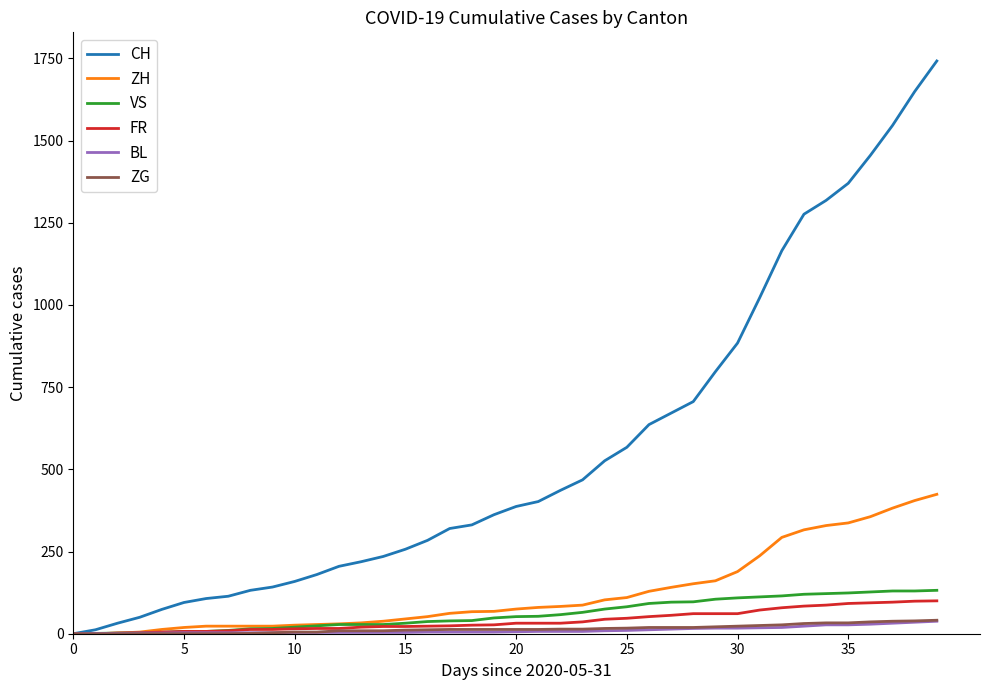

What are all the series names shown in the legend?

CH, ZH, VS, FR, BL, ZG